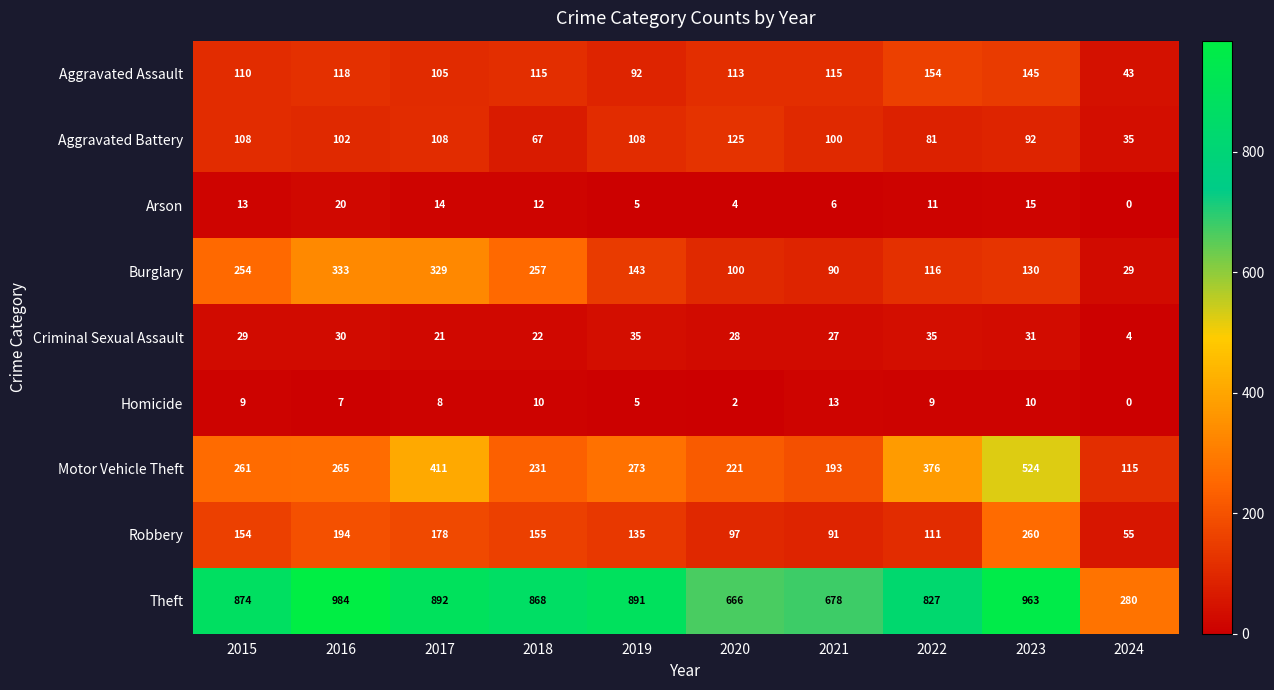

Which category has the highest value in the Motor Vehicle Theft series?

2023